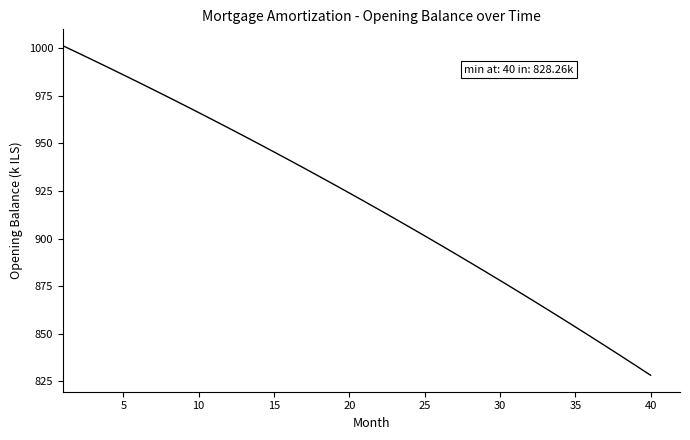

What is the difference between the maximum and minimum values?

173.0